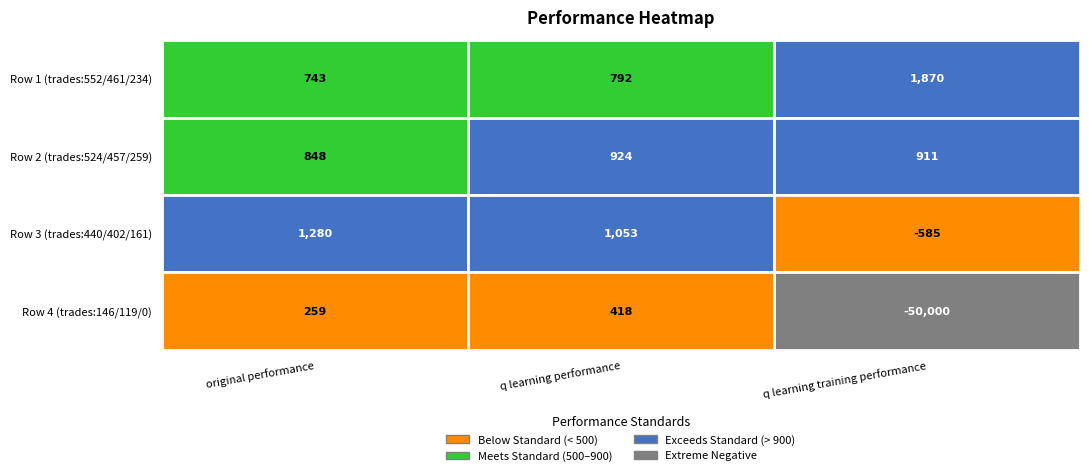

Which series changed the most between 0 and 1?

Row 3